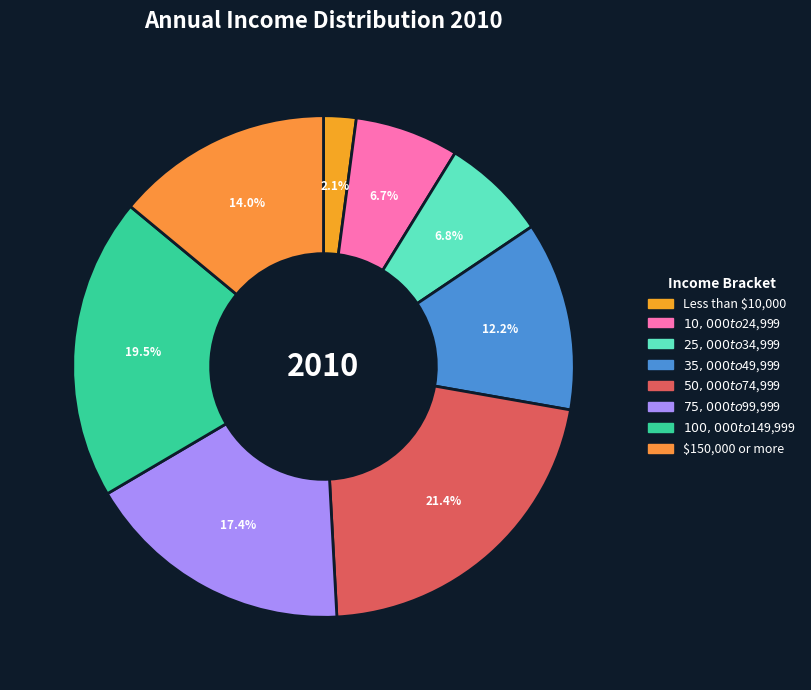

To the nearest percent, what percentage of the pie is Less than $10,000?

2%